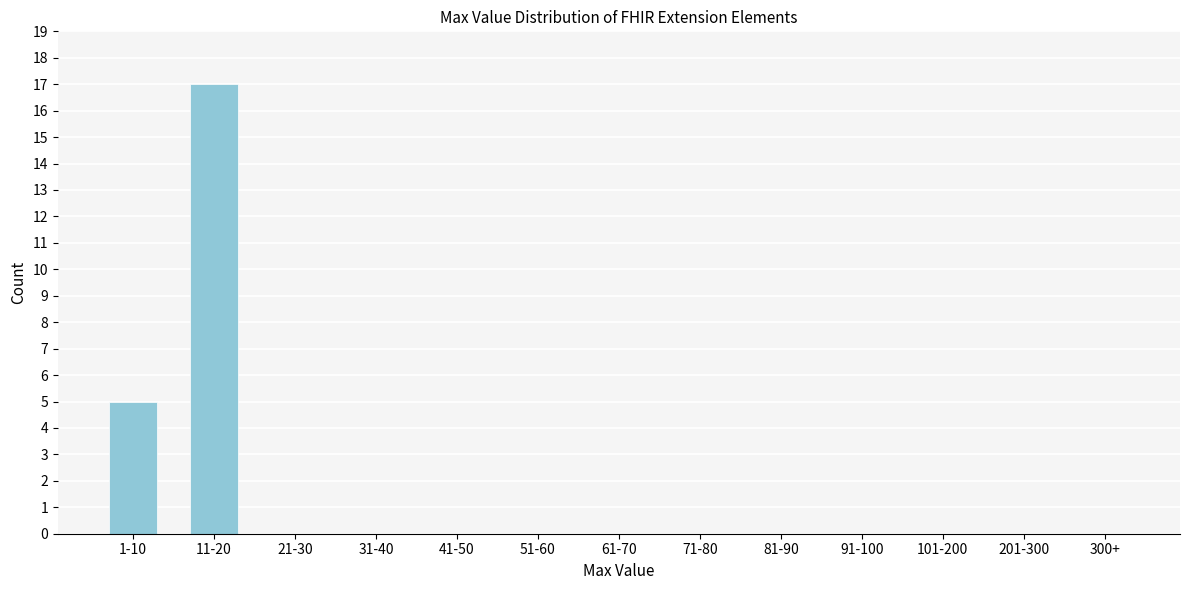

Reading left to right, what are all the values shown in this chart?

1-10=5	11-20=17	21-30=0	31-40=0	41-50=0	51-60=0	61-70=0	71-80=0	81-90=0	91-100=0	101-200=0	201-300=0	300+=0